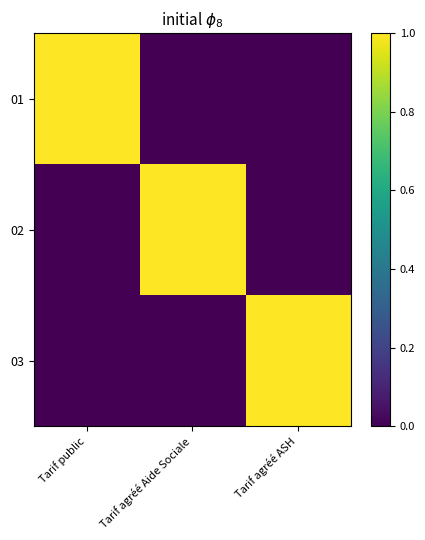

At which category is the sum across all series the highest?

Tarif public